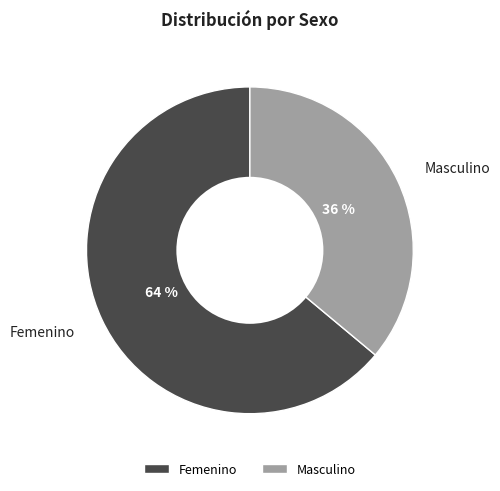

To the nearest percent, what is the combined percentage of Femenino and Masculino?

100%